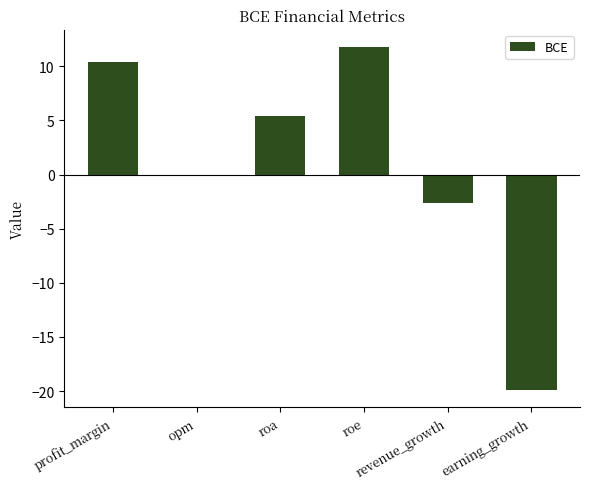

What is the maximum value shown in the chart?

11.8